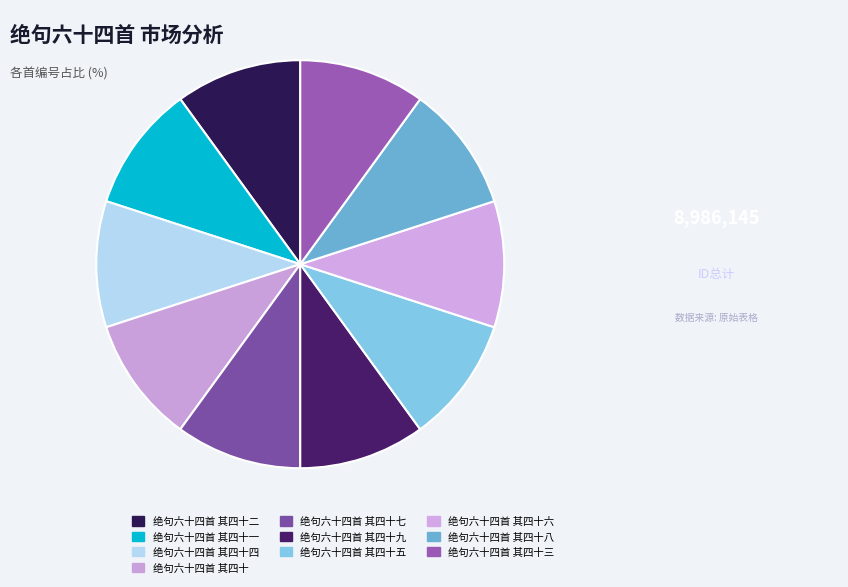

Is there any slice that represents more than half of the pie?

No